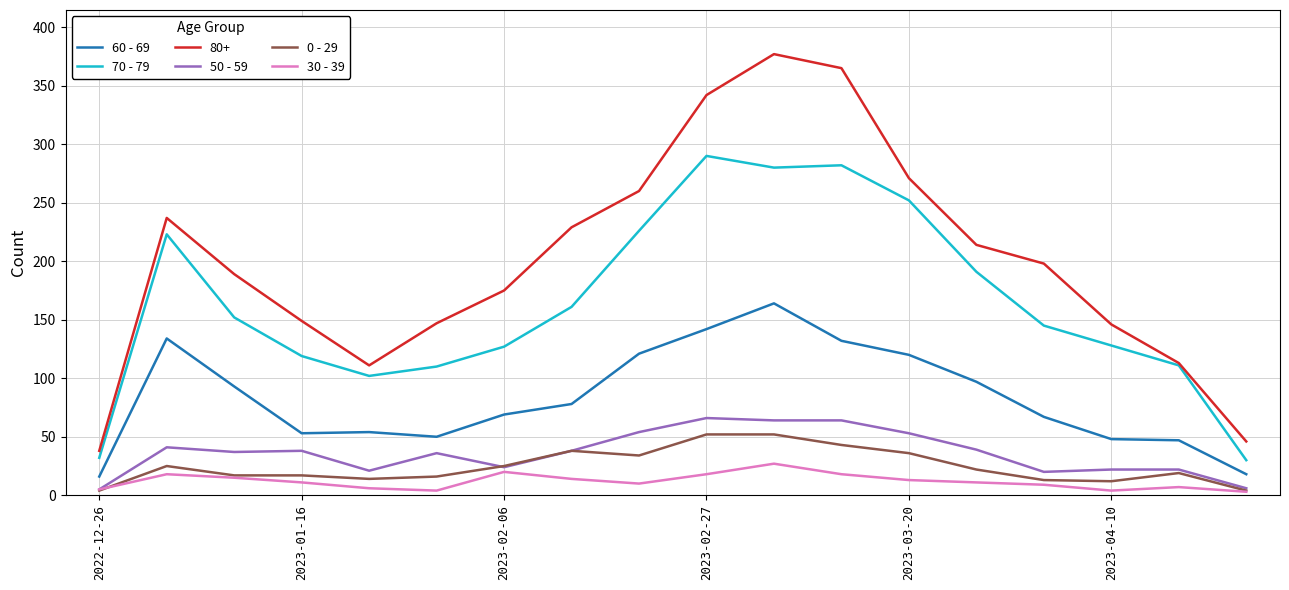

Which series has the largest total across all categories?

80+